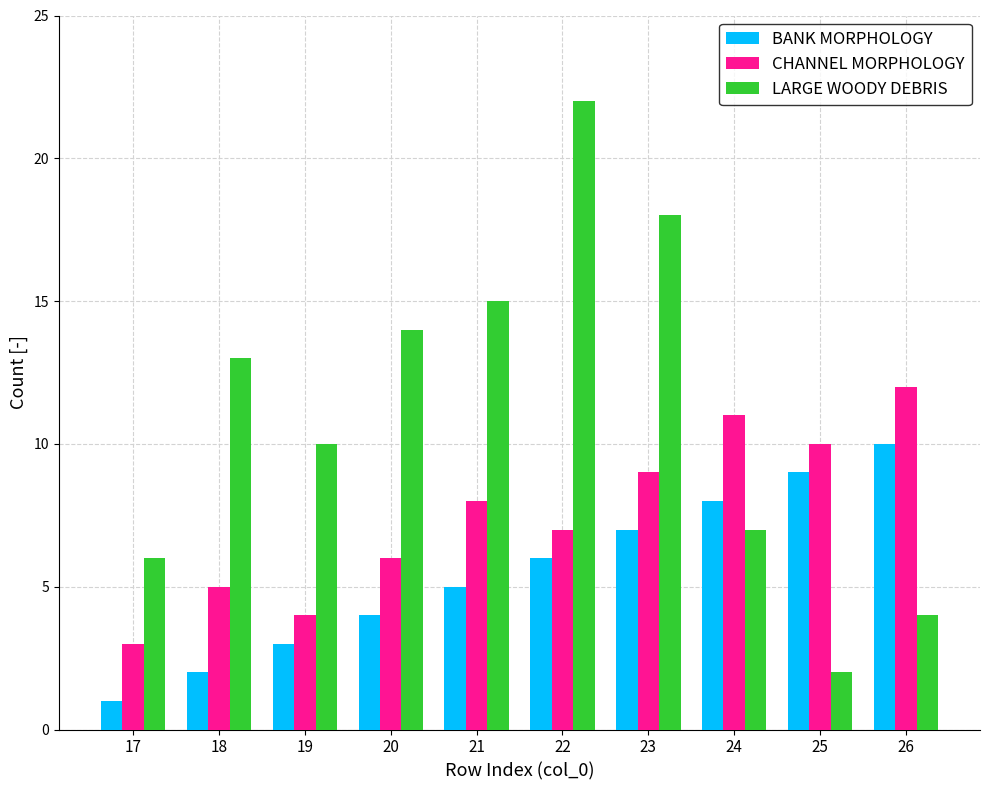

The value of CHANNEL MORPHOLOGY at 17 is 3. True or false?

True